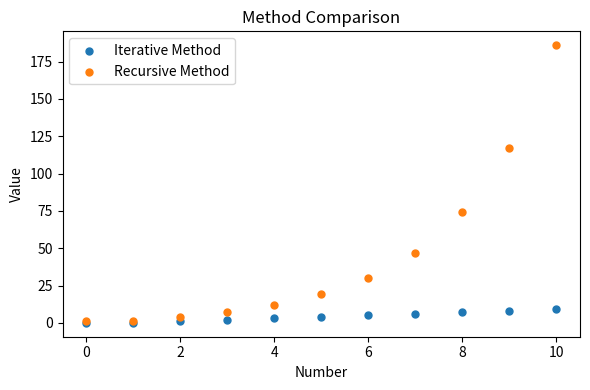

In the Recursive Method series, what Y value is closest to 93?

74